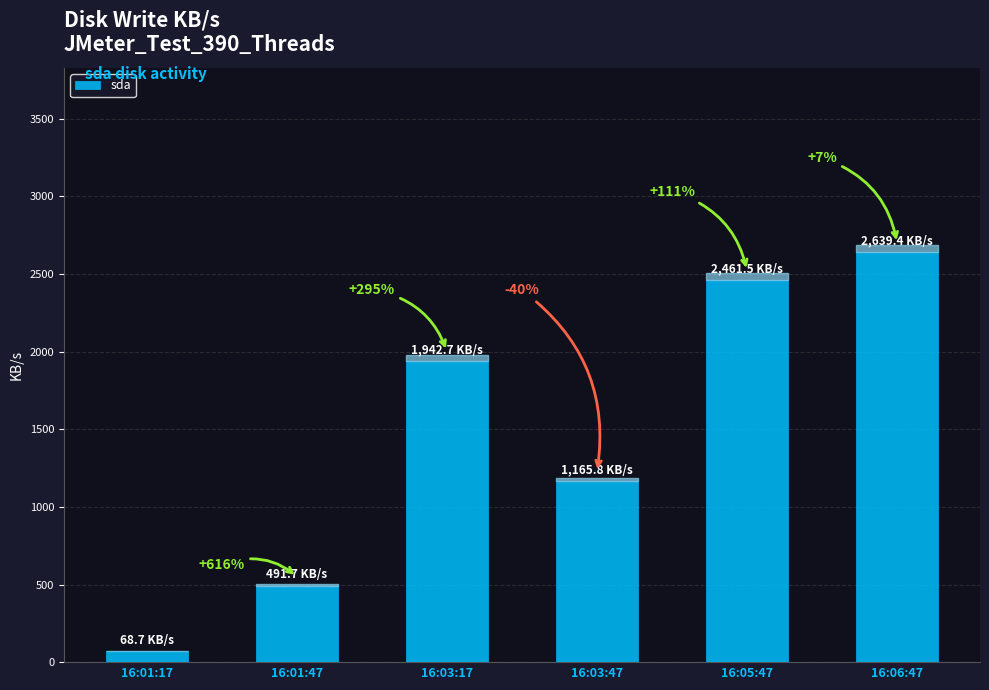

How many bars are there in total?

6